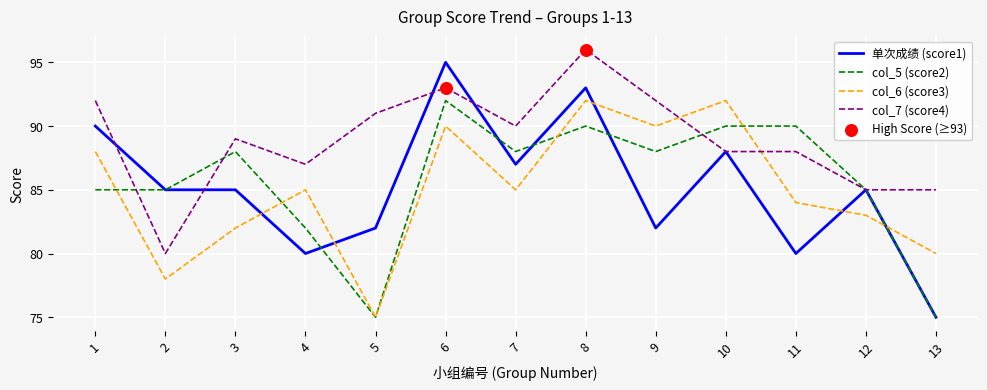

What is the spread (max minus min) of values at 7?

5